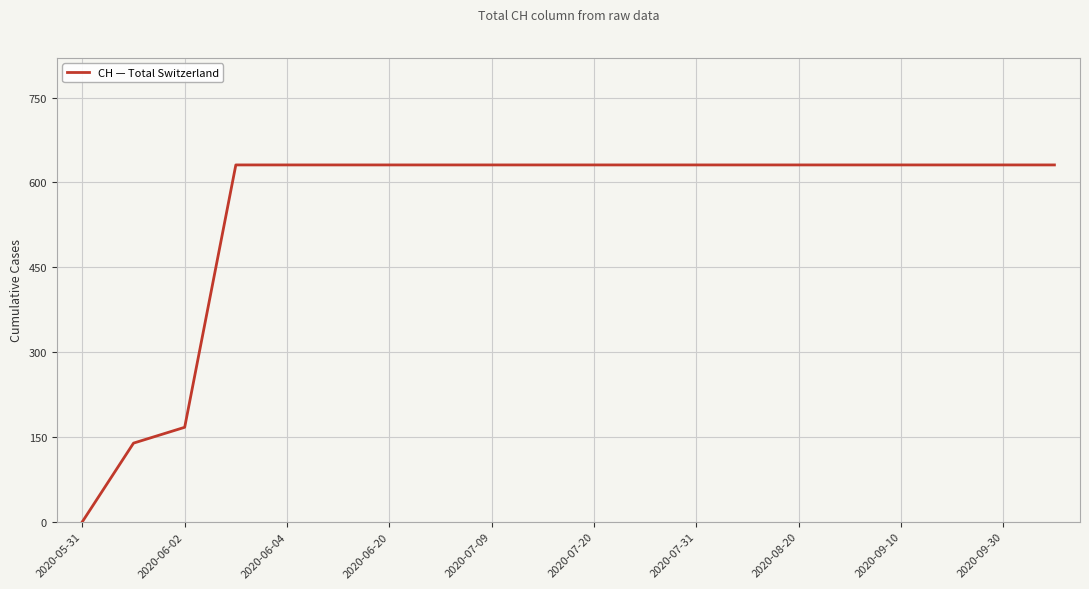

What is the maximum value shown in the chart?

631